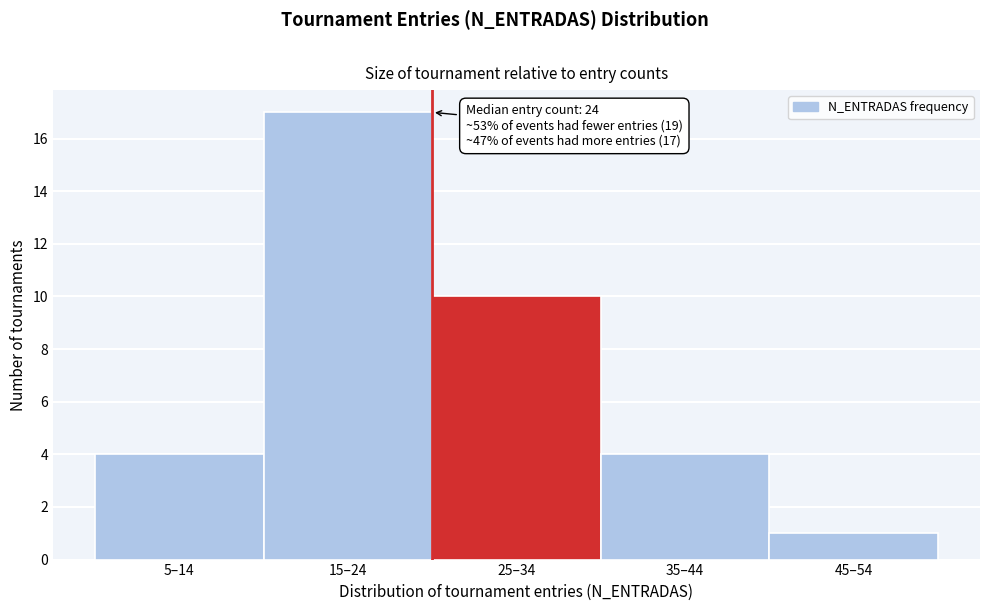

Reading left to right, extract all data points from this chart.

5–14=4	15–24=17	25–34=10	35–44=4	45–54=1